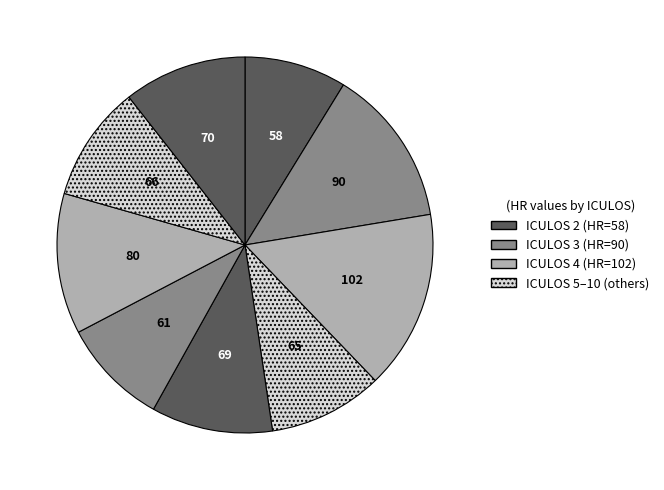

Count the number of slices in the pie.

9